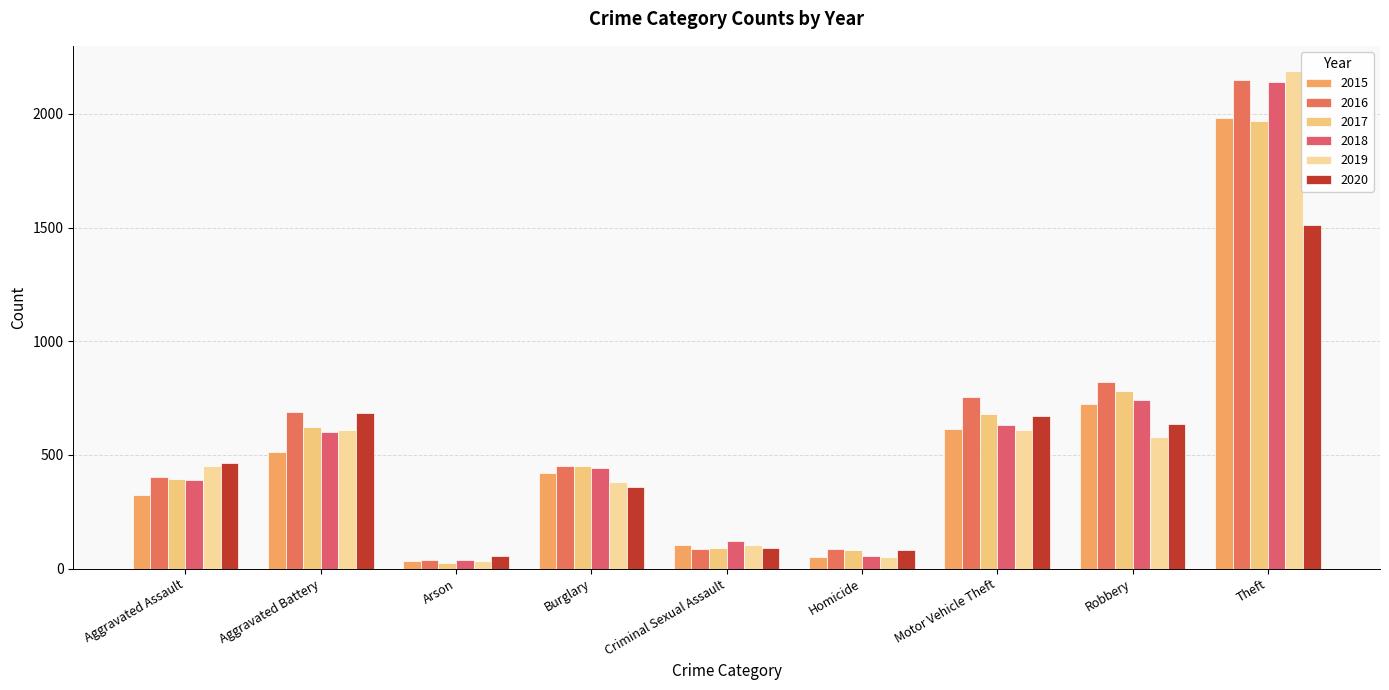

What value does the 2018 series have at Robbery, to the nearest 50?

750